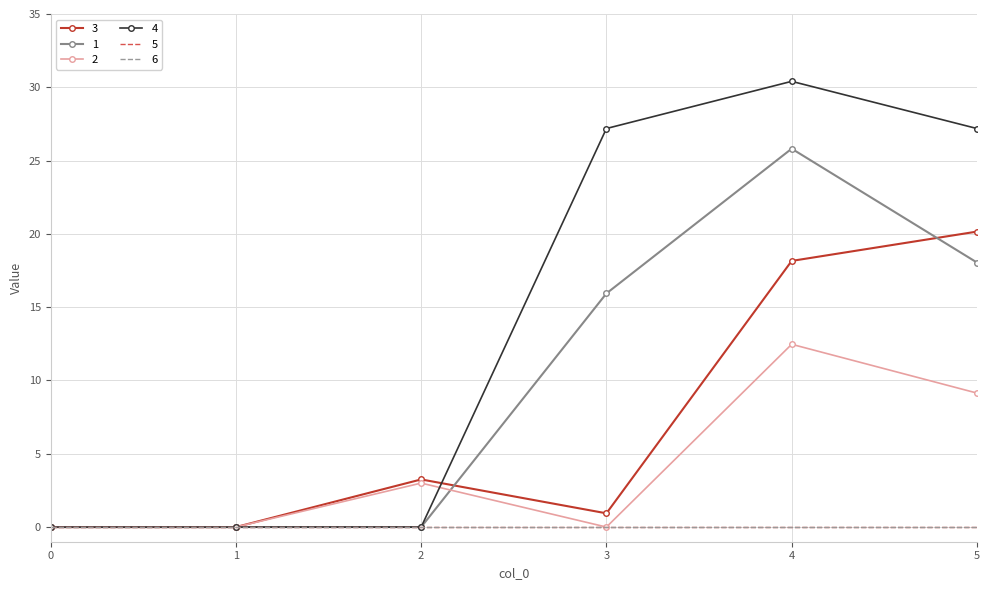

After their last crossing, which series has the higher values: 1 or 2?

1